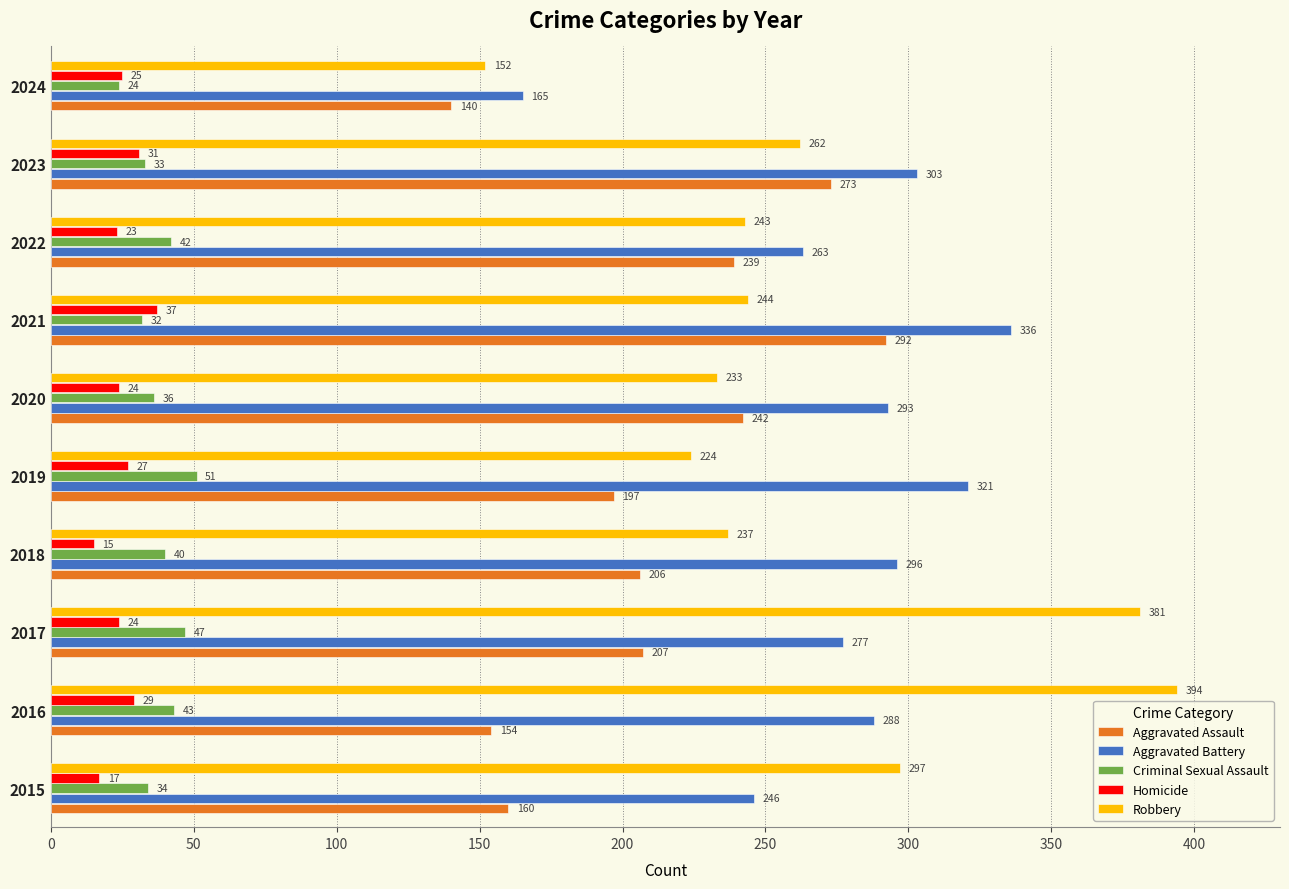

True or false: Homicide has a value of 39 at 2022.

False